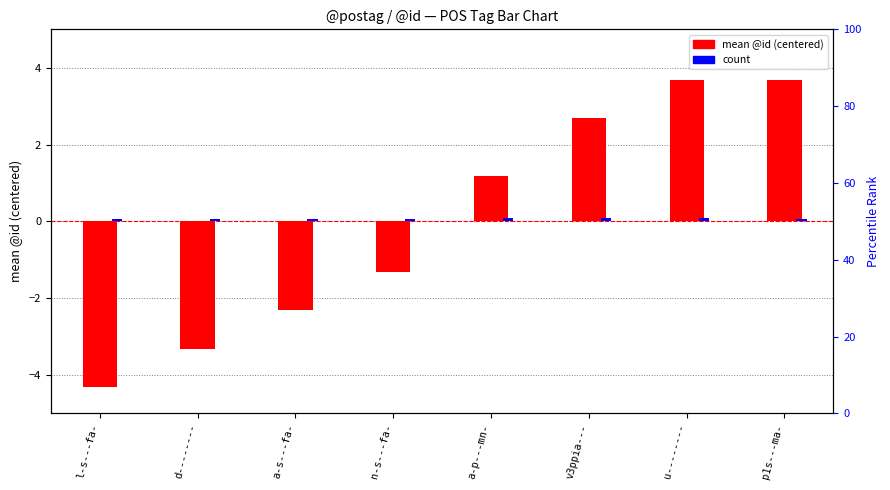

The value of count at v3ppia--- is 0.1. True or false?

True